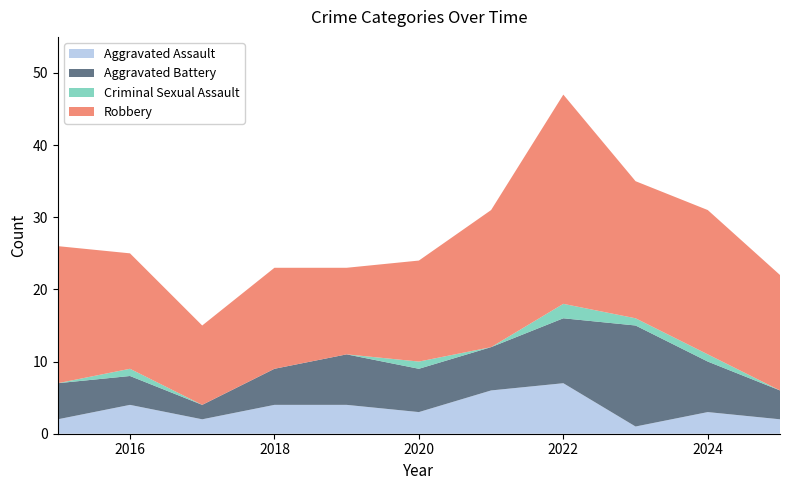

Reading right to left, list all the values displayed in this chart.

Aggravated Assault: 2025=2	2024=3	2023=1	2022=7	2021=6	2020=3	2019=4	2018=4	2017=2	2016=4	2015=2
Aggravated Battery: 2025=4	2024=7	2023=14	2022=9	2021=6	2020=6	2019=7	2018=5	2017=2	2016=4	2015=5
Criminal Sexual Assault: 2025=0	2024=1	2023=1	2022=2	2021=0	2020=1	2019=0	2018=0	2017=0	2016=1	2015=0
Robbery: 2025=16	2024=20	2023=19	2022=29	2021=19	2020=14	2019=12	2018=14	2017=11	2016=16	2015=19